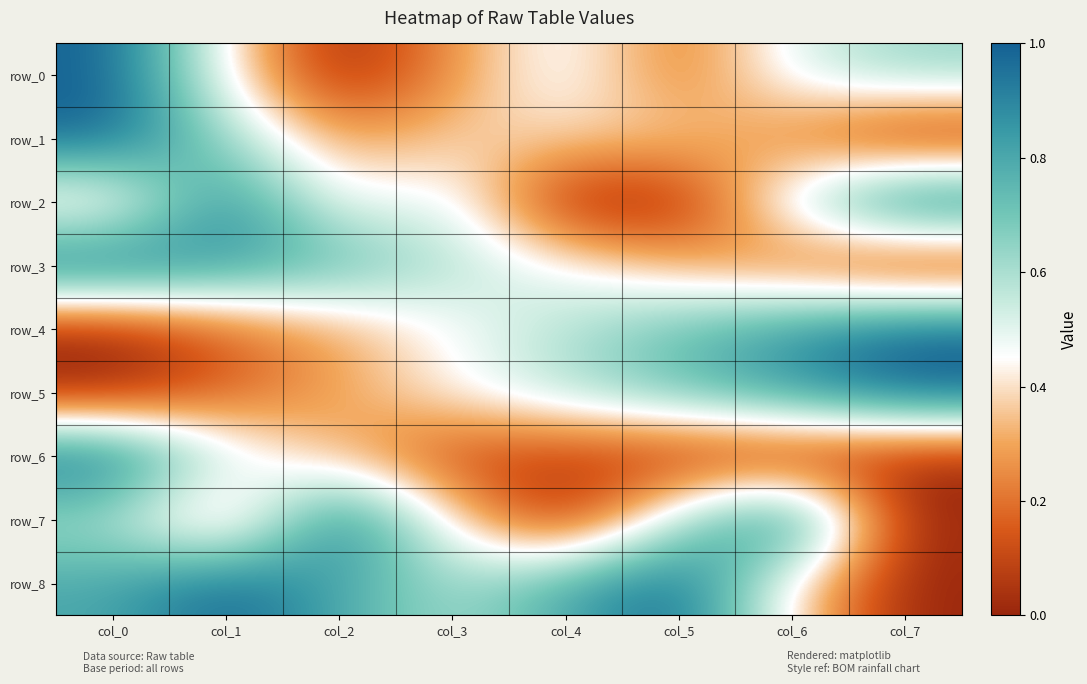

List the series in order of their peak value, lowest first.

row_0, row_1, row_2, row_3, row_4, row_5, row_6, row_7, row_8